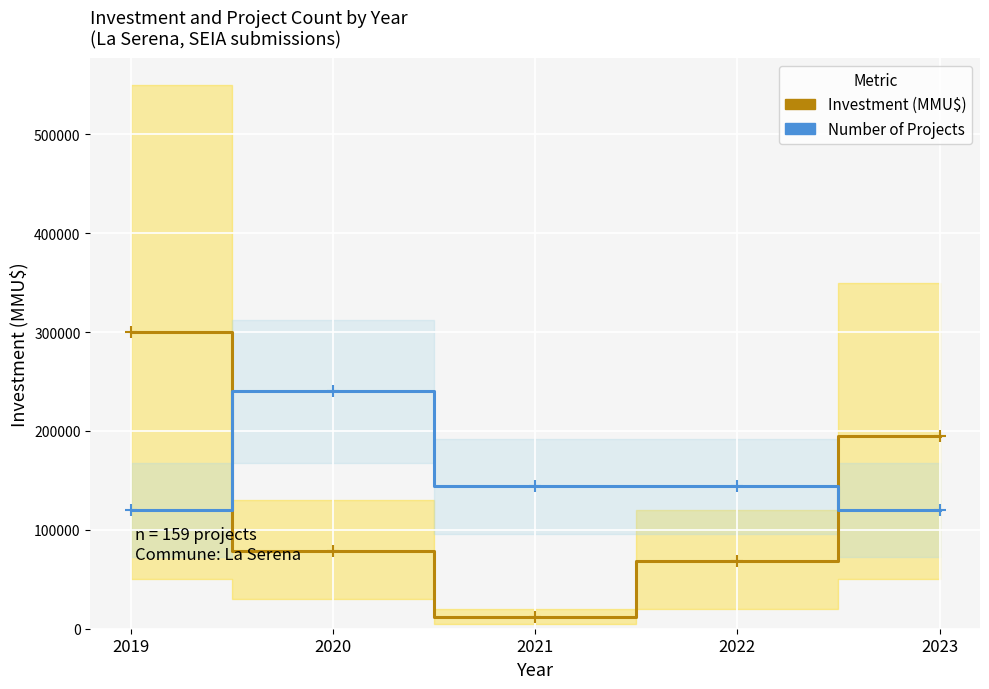

At which category is the sum across all series the highest?

2019